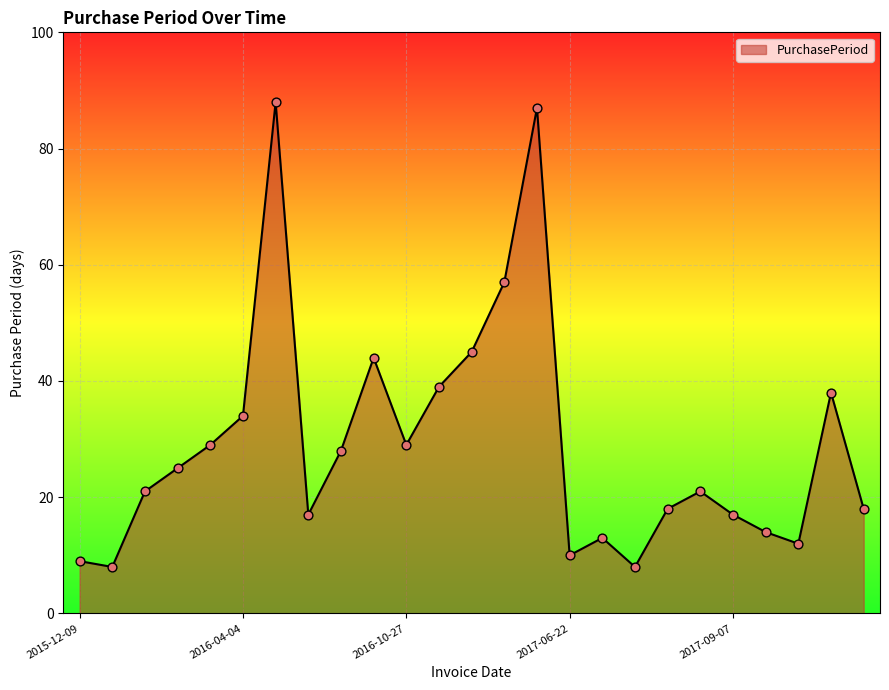

What is the smallest value displayed?

8